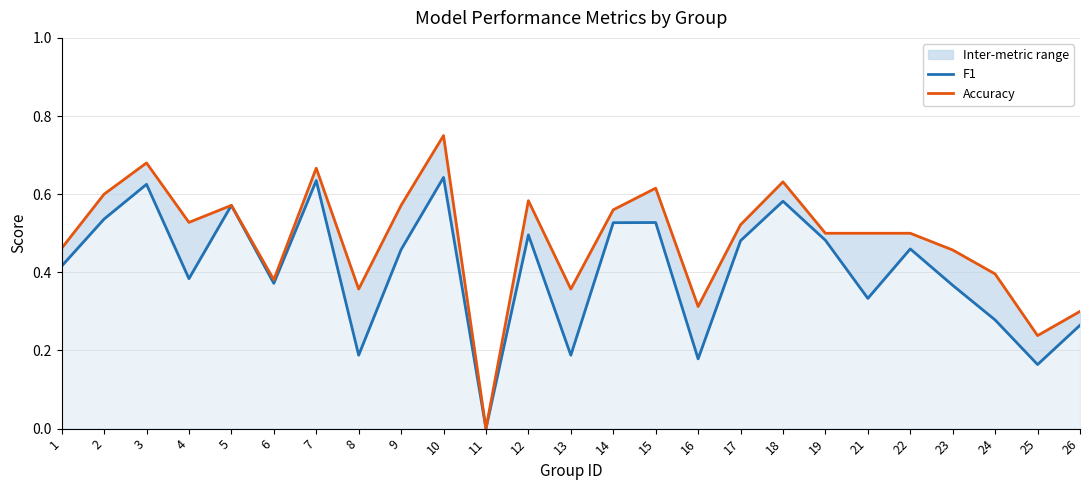

At 23, list the series in order from smallest to largest.

F1, Accuracy